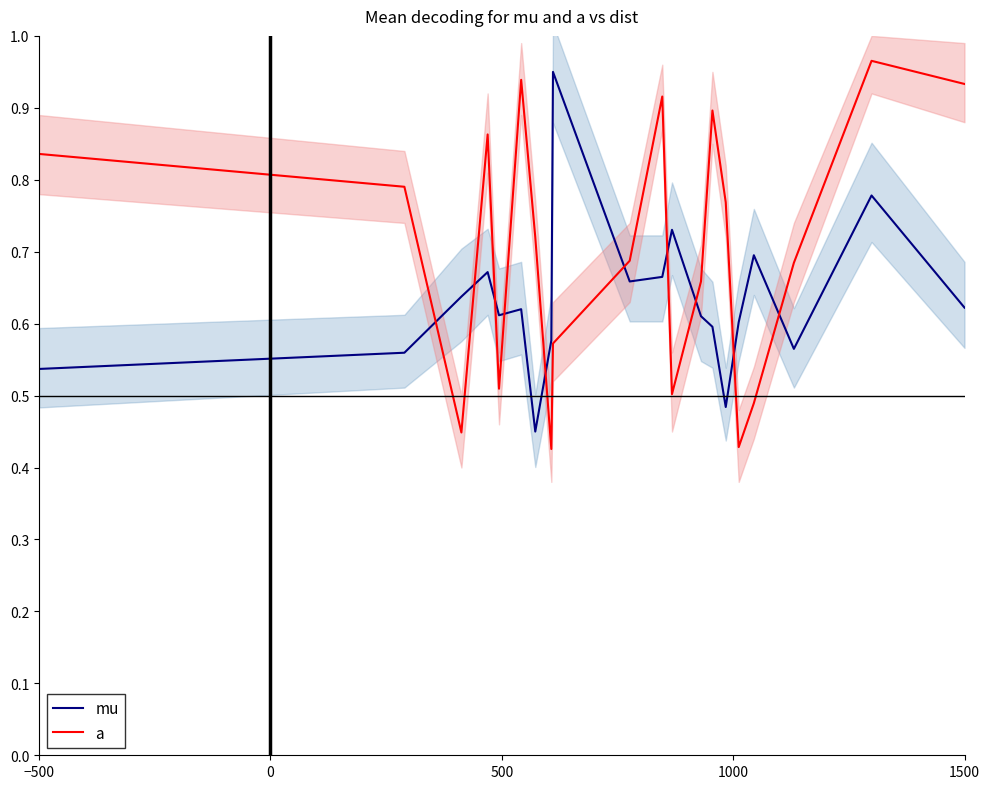

Which series ends up on top after the final intersection of a and mu?

a